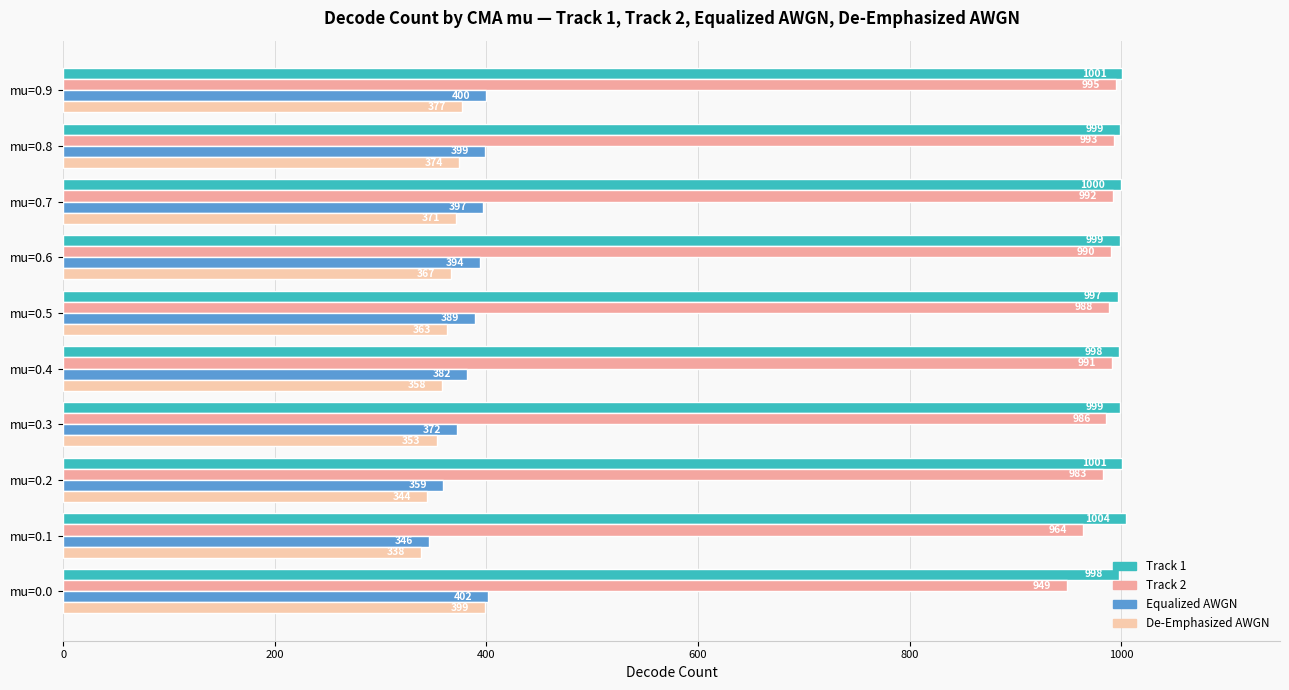

At which label does Track 1 reach its peak?

mu=0.1